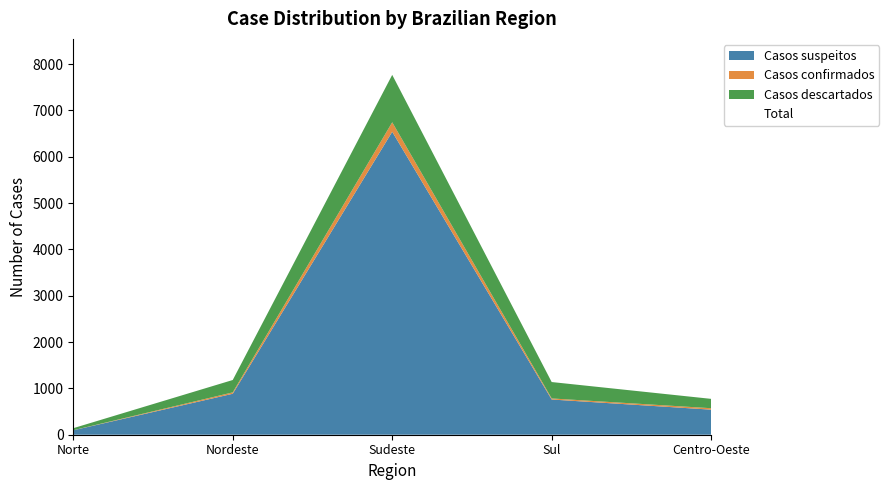

Which series has the widest spread of values?

Total